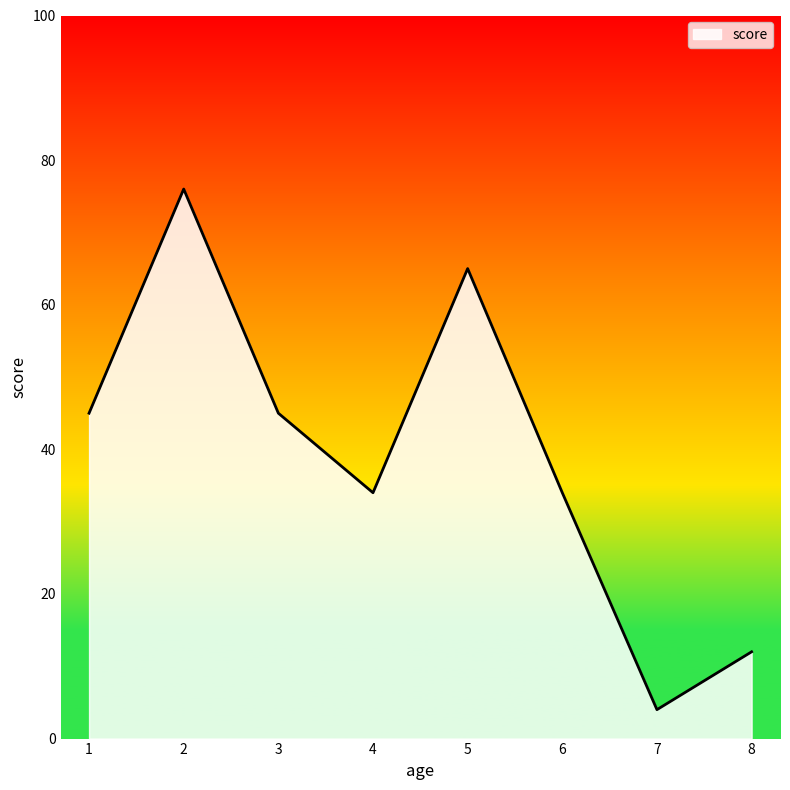

What is the average value?

39